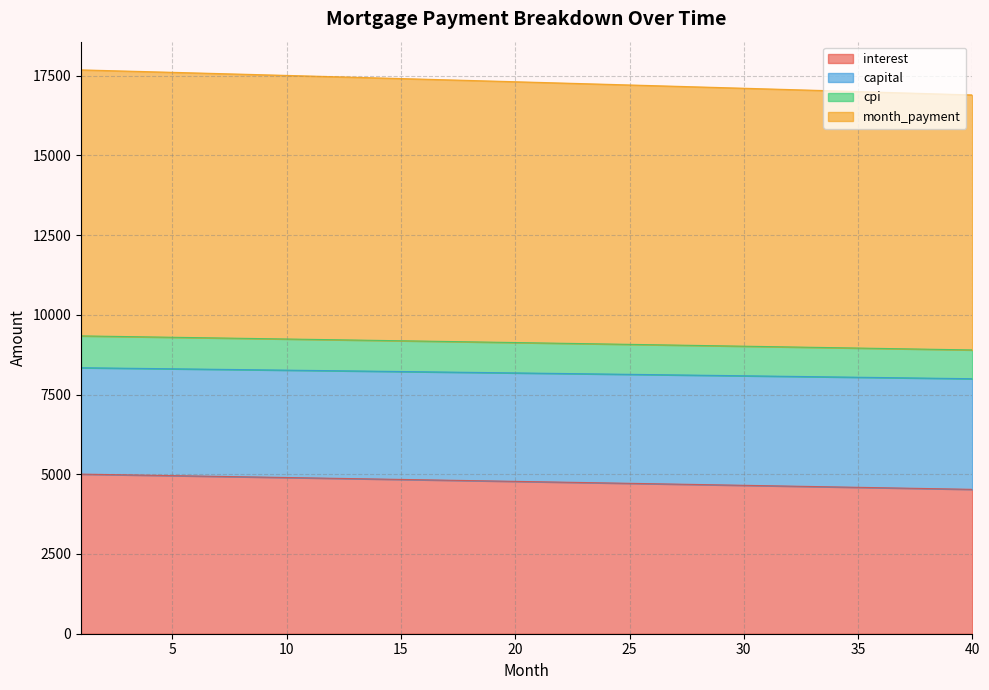

True or false: cpi has a value of 5393.9 at 15.

False